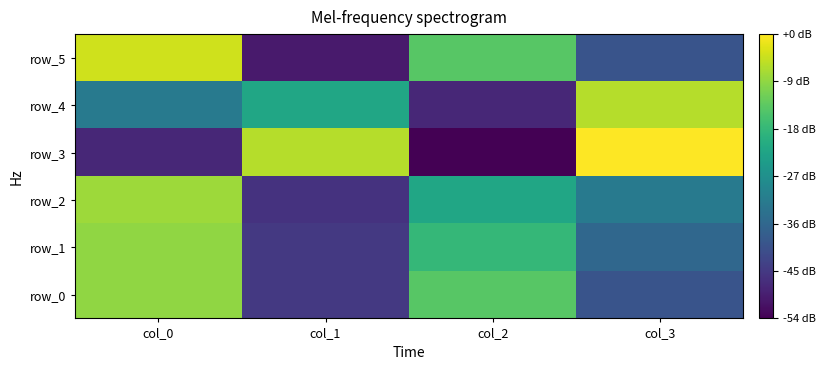

Is it true that row_4 equals 17 at col_0?

False